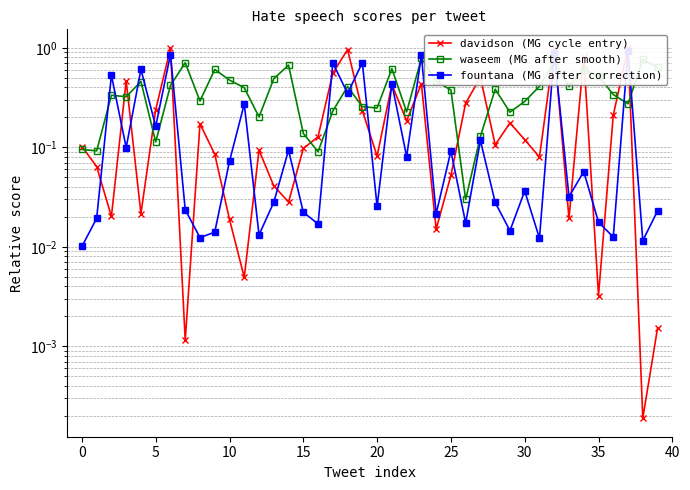

Reading left to right, transcribe all the data shown in this chart.

davidson (MG cycle entry): 0.1	0.1	0.0	0.5	0.0	0.2	1.0	0.0	0.2	0.1	0.0	0.0	0.1	0.0	0.0	0.1	0.1	0.6	1.0	0.2	0.1	0.4	0.2	0.4	0.0	0.1	0.3	0.5	0.1	0.2	0.1	0.1	1.0	0.0	0.8	0.0	0.2	1.0	0.0	0.0
waseem (MG after smooth): 0.1	0.1	0.3	0.3	0.5	0.1	0.4	0.7	0.3	0.6	0.5	0.4	0.2	0.5	0.7	0.1	0.1	0.2	0.4	0.3	0.2	0.6	0.2	0.8	0.5	0.4	0.0	0.1	0.4	0.2	0.3	0.4	0.7	0.4	0.6	0.5	0.3	0.3	0.8	0.6
fountana (MG after correction): 0.0	0.0	0.5	0.1	0.6	0.2	0.9	0.0	0.0	0.0	0.1	0.3	0.0	0.0	0.1	0.0	0.0	0.7	0.3	0.7	0.0	0.4	0.1	0.8	0.0	0.1	0.0	0.1	0.0	0.0	0.0	0.0	0.9	0.0	0.1	0.0	0.0	0.9	0.0	0.0